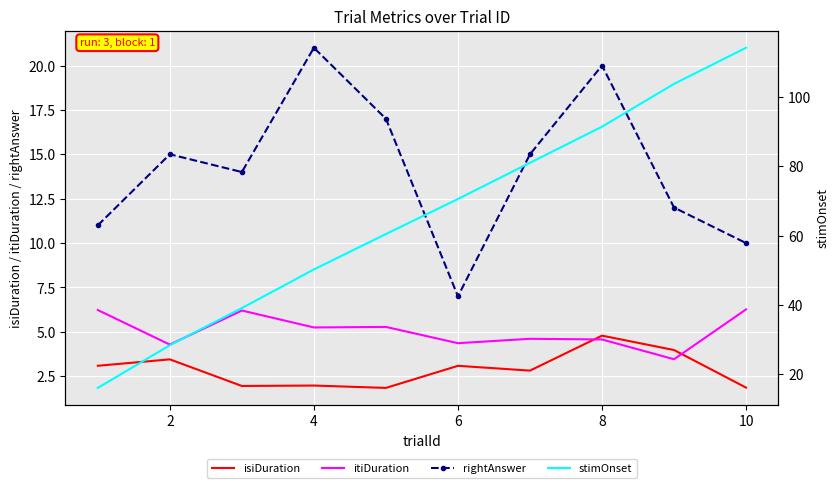

The itiDuration series shows 4.6 at 8. True or false?

True